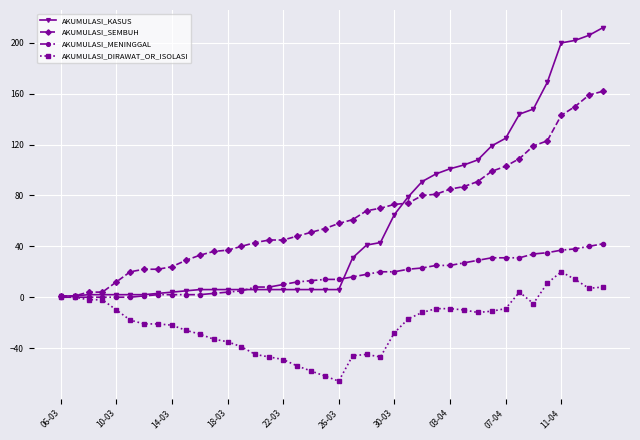

True or false: AKUMULASI_DIRAWAT_OR_ISOLASI has more than 1 interior local peaks.

True